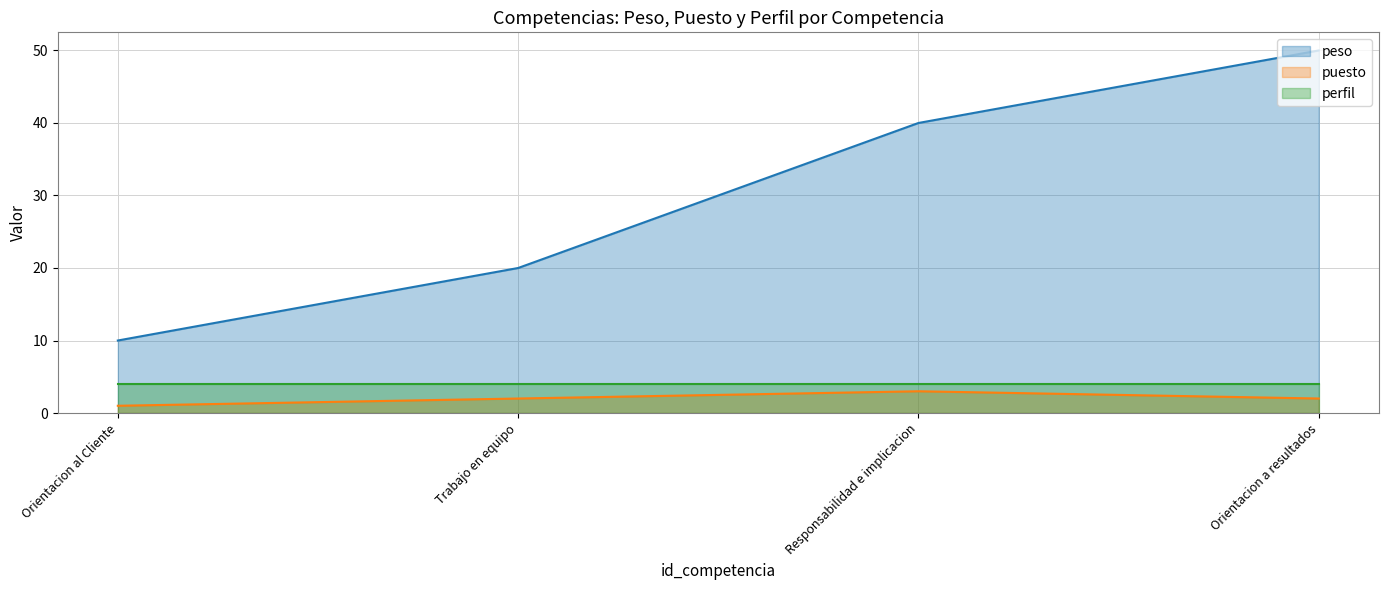

Does the chart have visible grid lines?

Yes